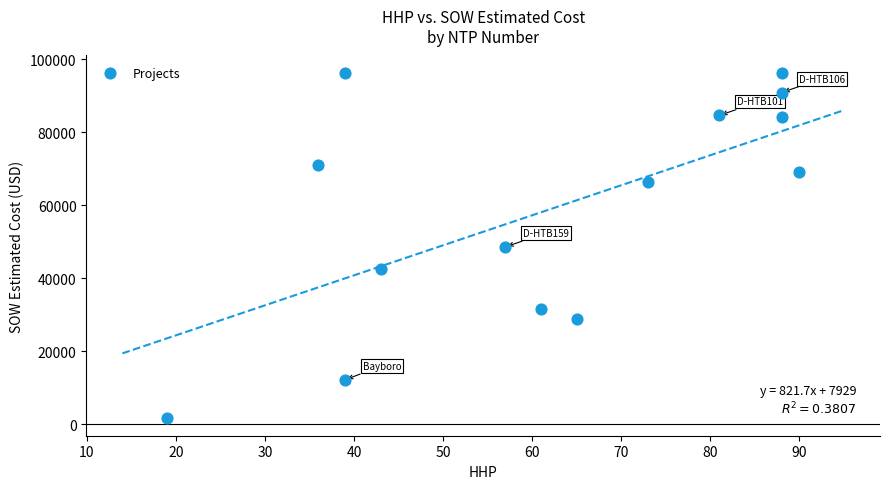

What is the range of Y values (max minus min)?

94623.2